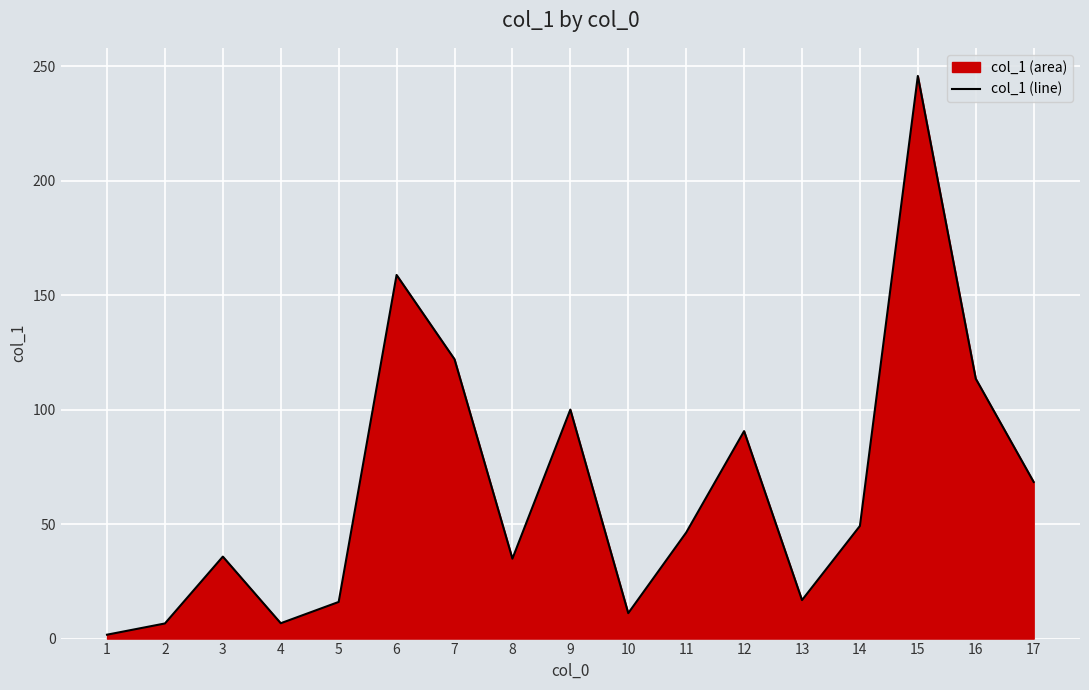

What is the minimum value shown in the chart?

1.7